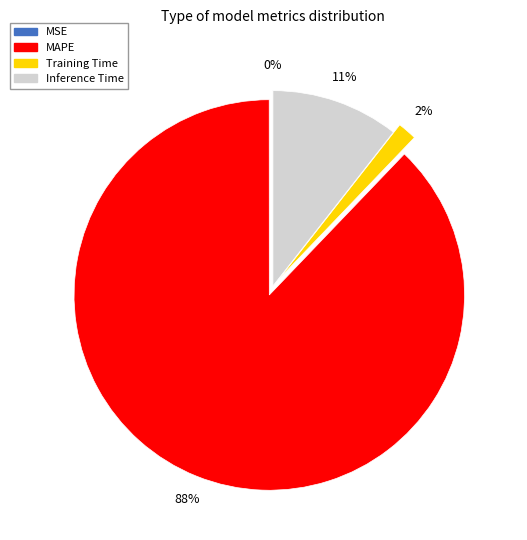

Which has a higher value, MAPE or Inference Time?

MAPE